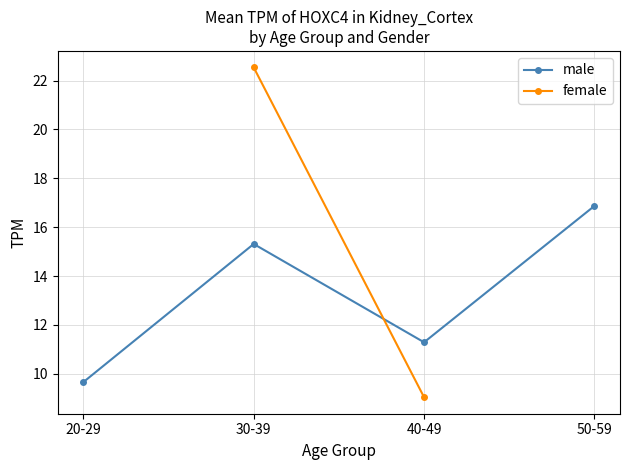

Which has a higher value, 50-59 or 40-49?

50-59